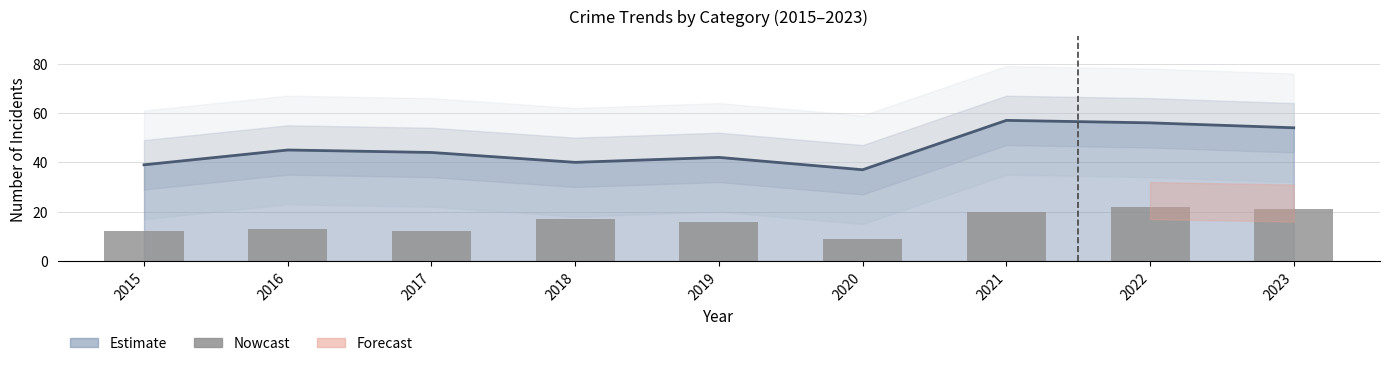

What is the minimum value shown in the chart?

9